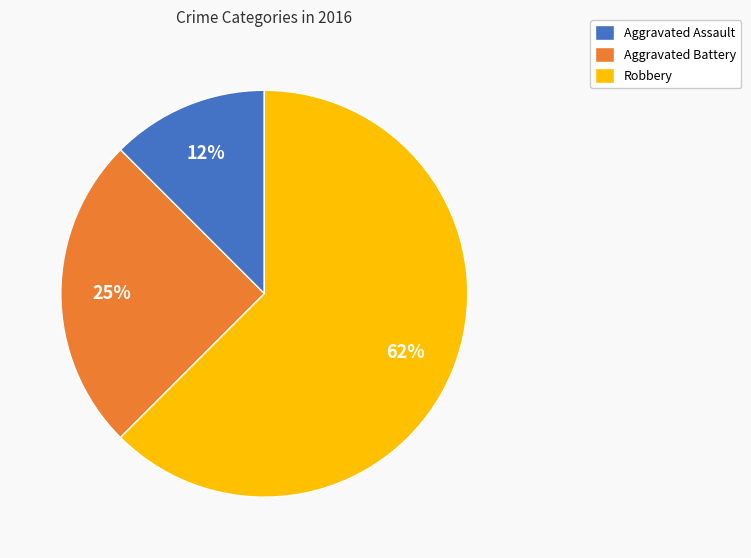

What is the ratio of the value at Aggravated Assault to the value at Robbery?

0.2